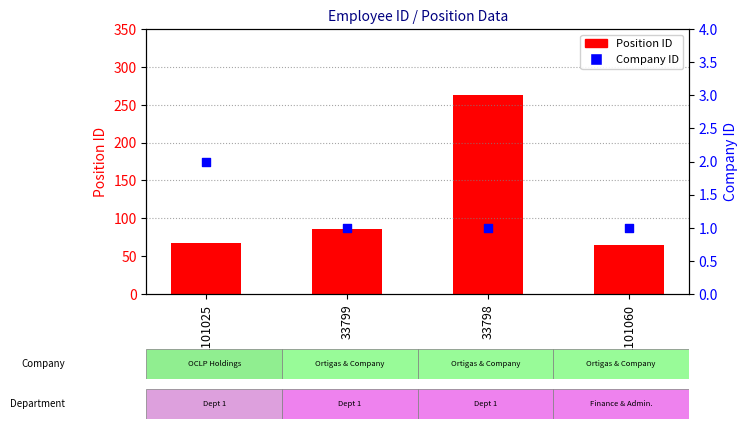

What are all the series names shown in the legend?

Position ID, Company ID